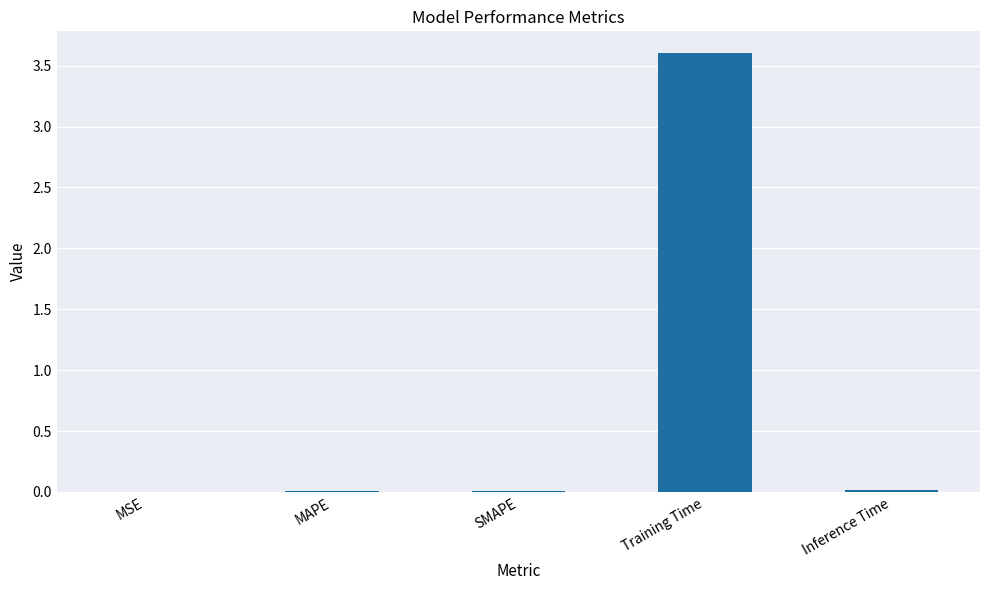

What is the sum of all values?

3.6